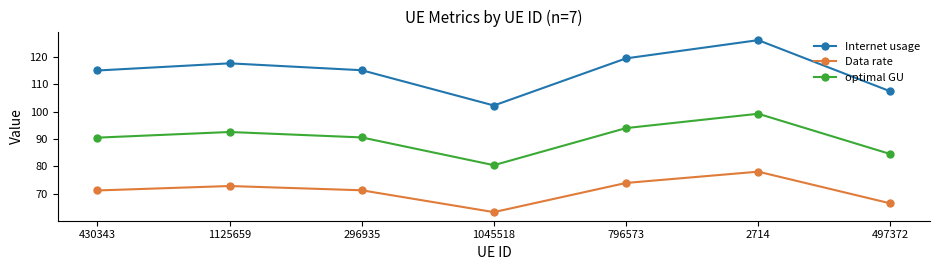

What is the difference between the second highest and second lowest values in the Internet usage series?

12.0